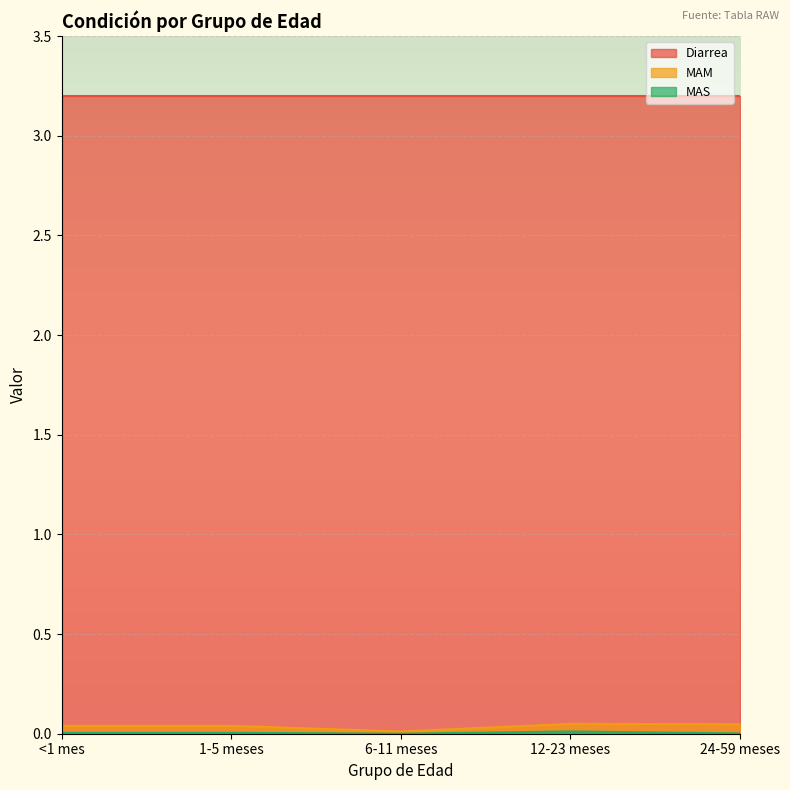

The Diarrea series shows 5.3 at <1 mes. True or false?

False